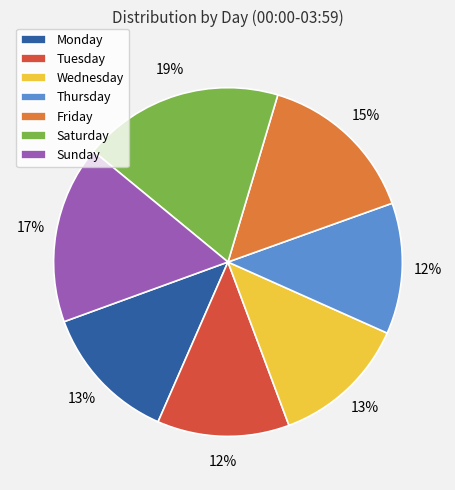

How many segments does this pie chart have?

7